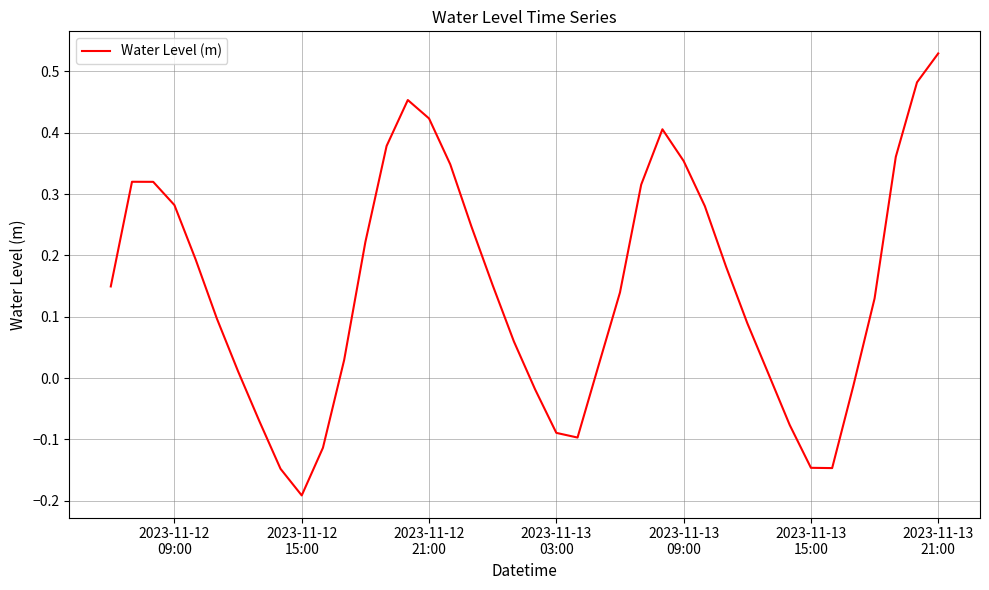

What is the difference between the maximum and minimum values?

0.7